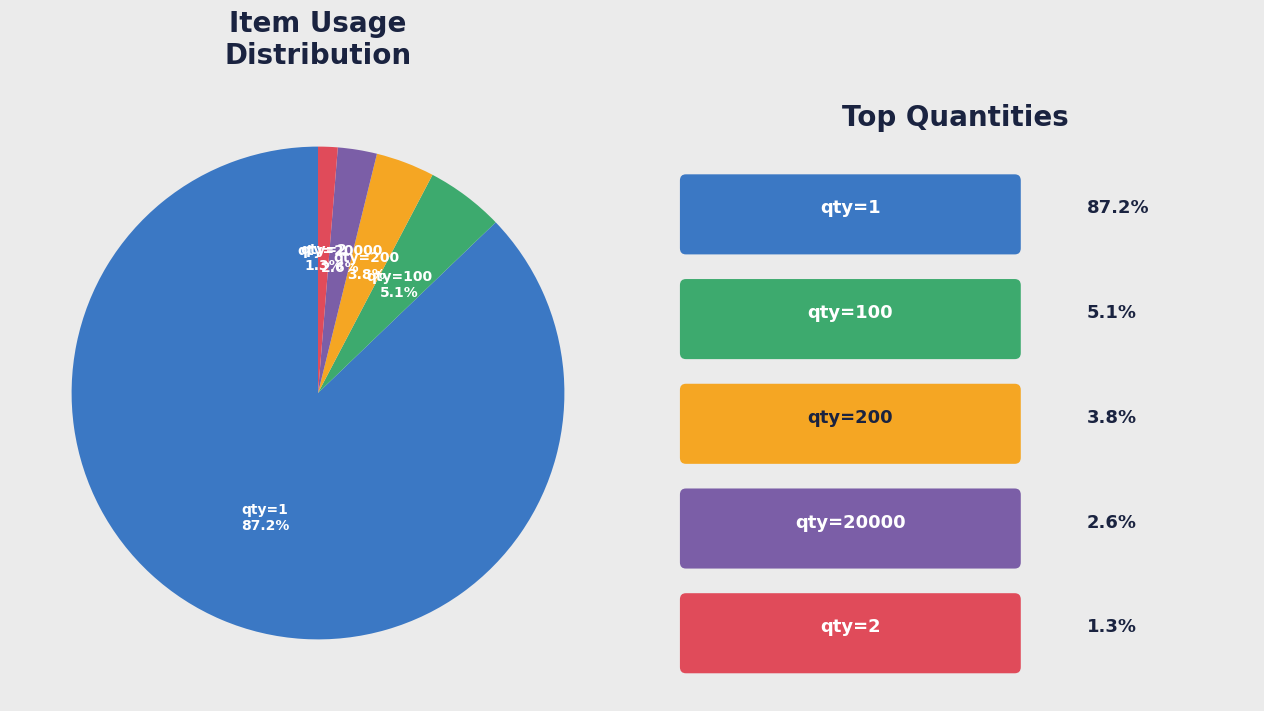

Which has a higher value, qty=2 or qty=200?

qty=200